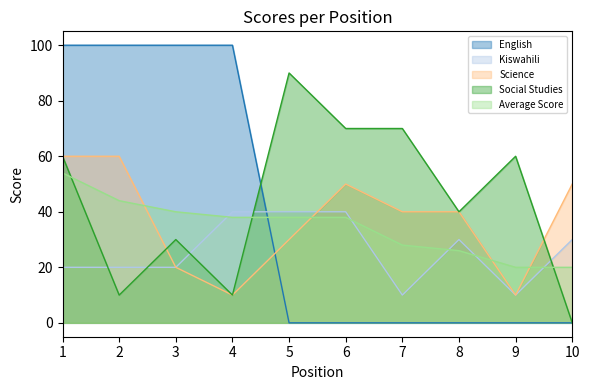

How many lines are shown in the chart?

5